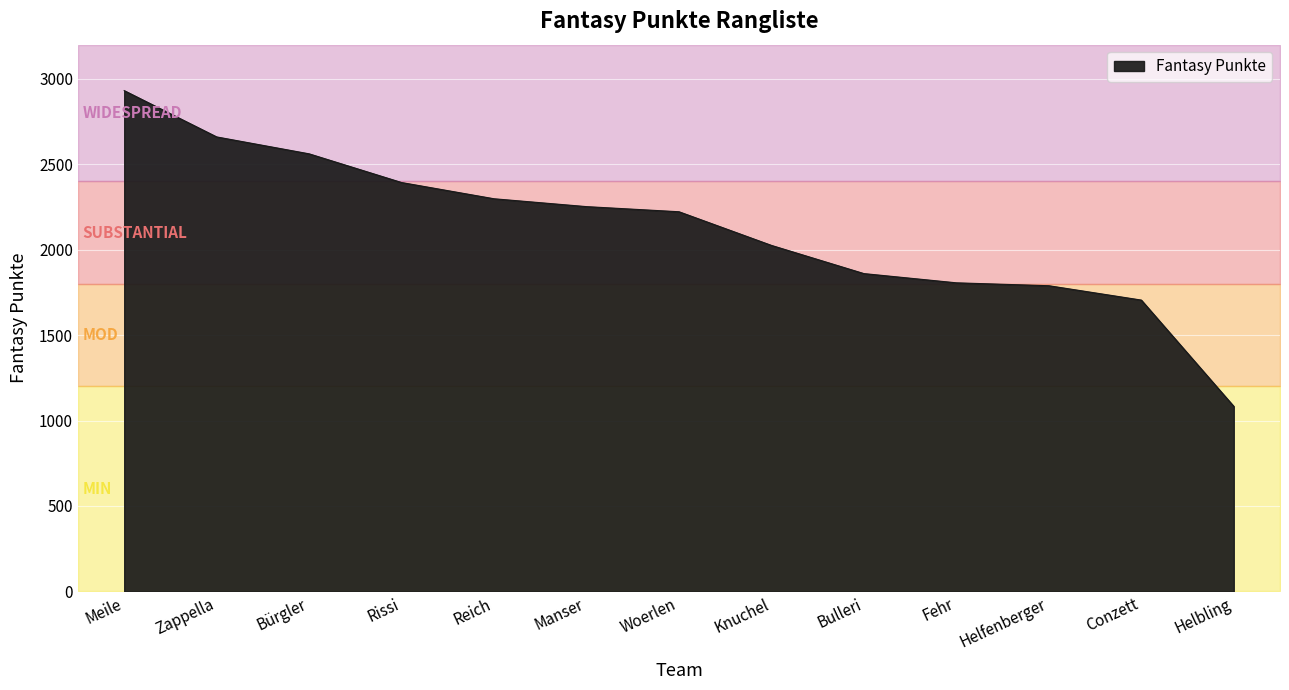

Reading left to right, extract all data points from this chart.

Meile=2931	Zappella=2660	Bürgler=2561	Rissi=2393	Reich=2298	Manser=2252	Woerlen=2222	Knuchel=2025	Bulleri=1860	Fehr=1806	Helfenberger=1789	Conzett=1705	Helbling=1083